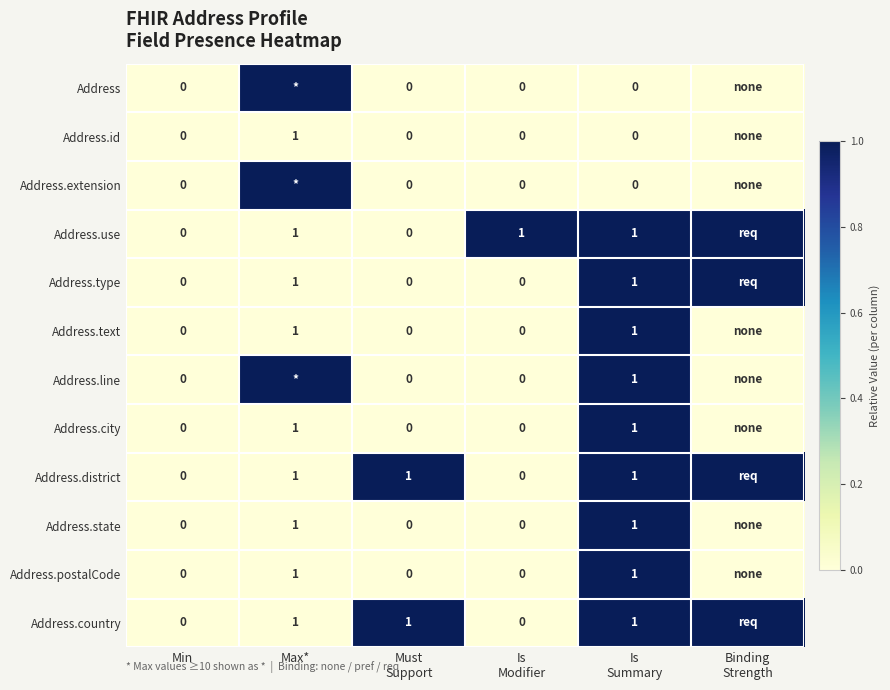

The value of Address.postalCode at Max* is 1. True or false?

True